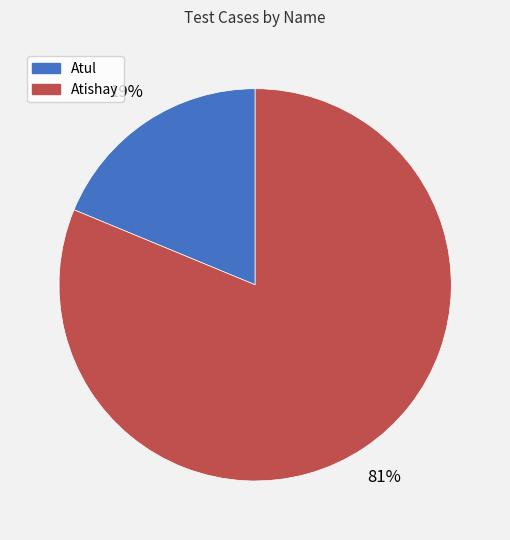

Approximately how many times larger is the value at Atishay compared to Atul?

4.3